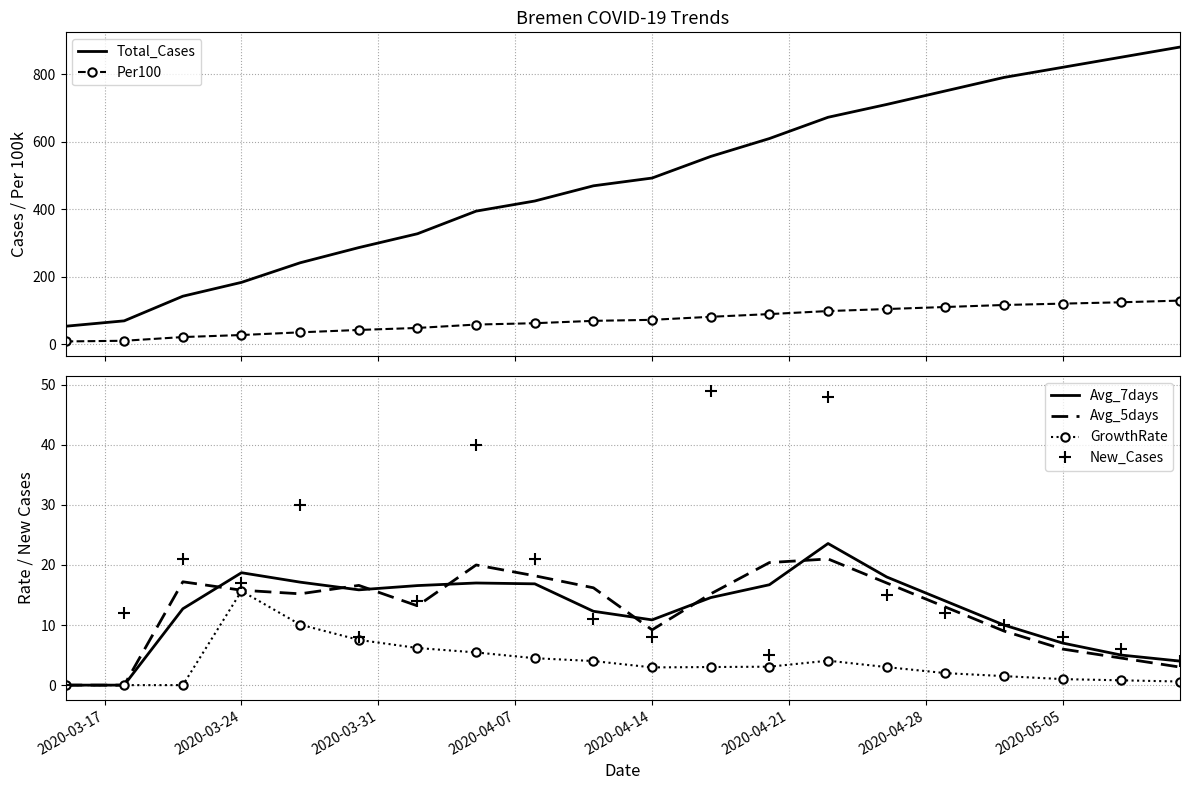

The Avg_7days series shows 3.9 at 2020-03-24. True or false?

False